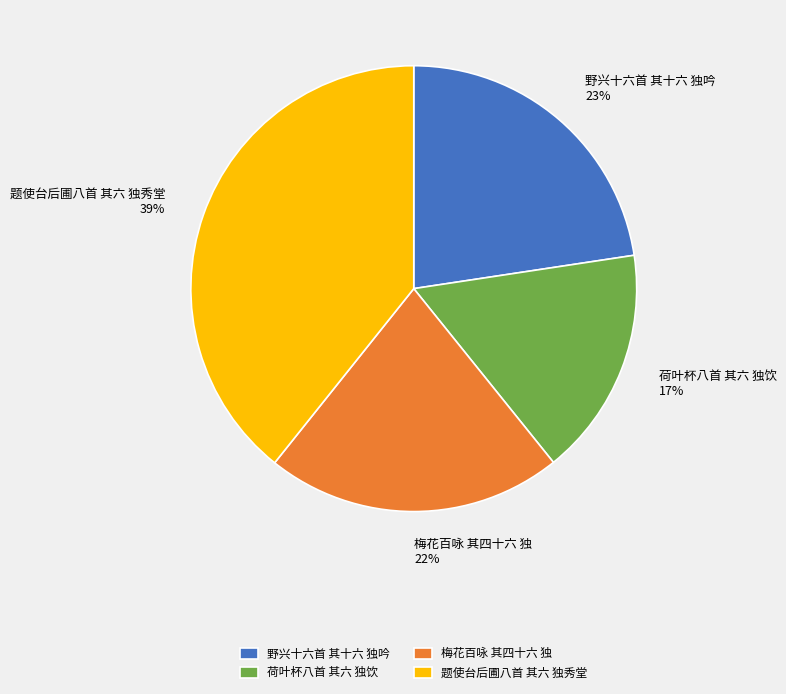

What is the ratio of the value at 题使台后圃八首 其六 独秀堂 to the value at 梅花百咏 其四十六 独?

1.8